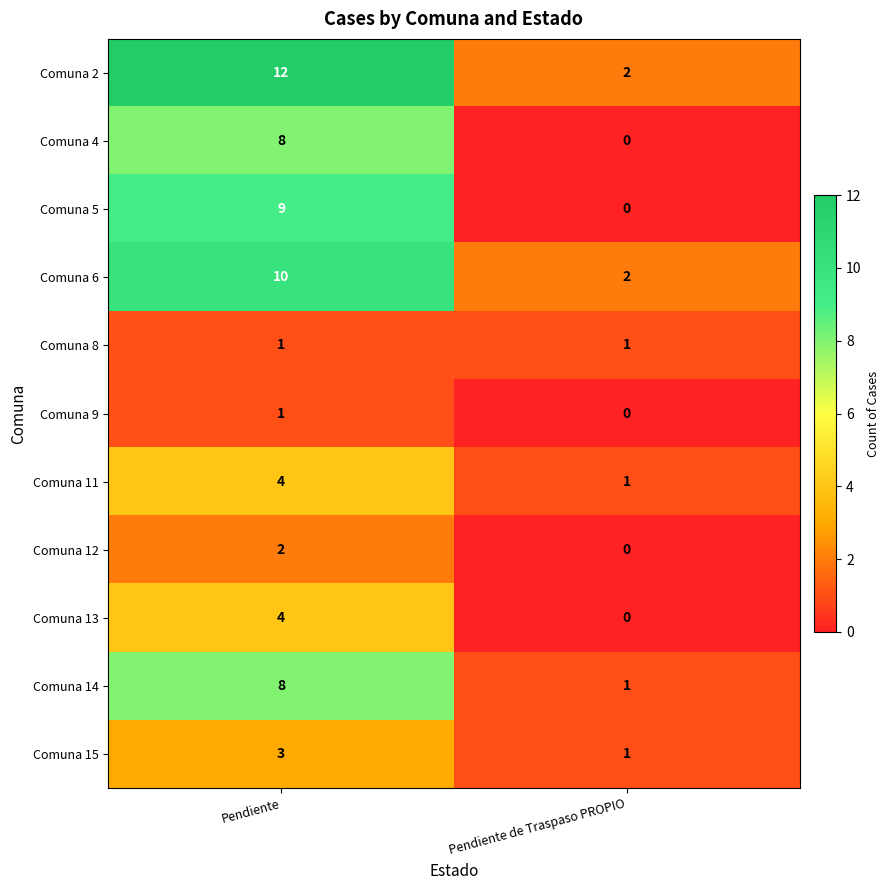

At which label does Comuna 9 reach its minimum?

Pendiente de Traspaso PROPIO